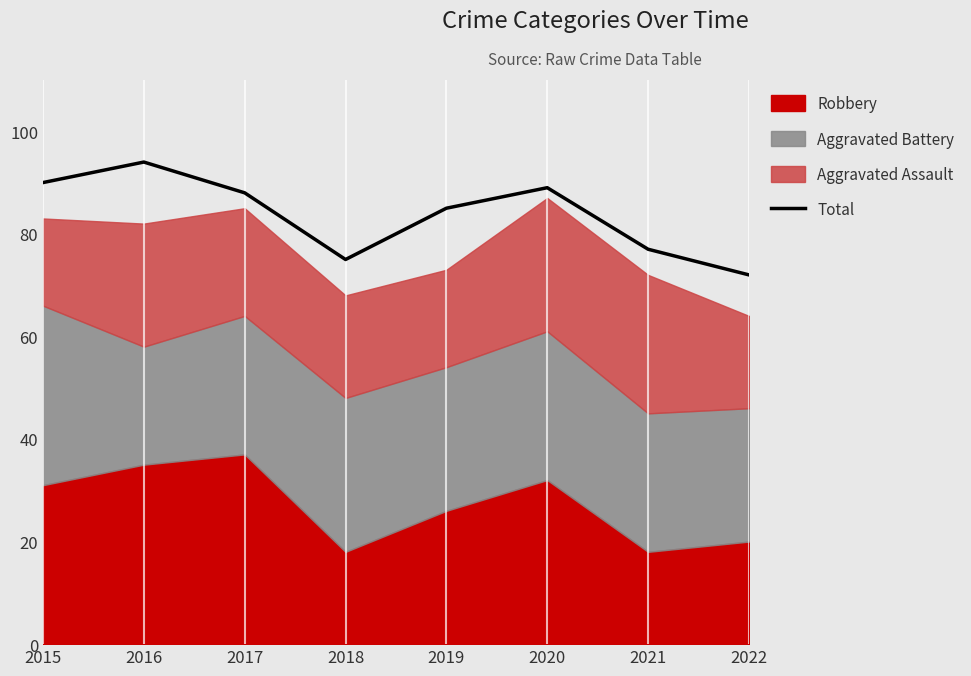

What is the difference between the maximum and minimum values?

22